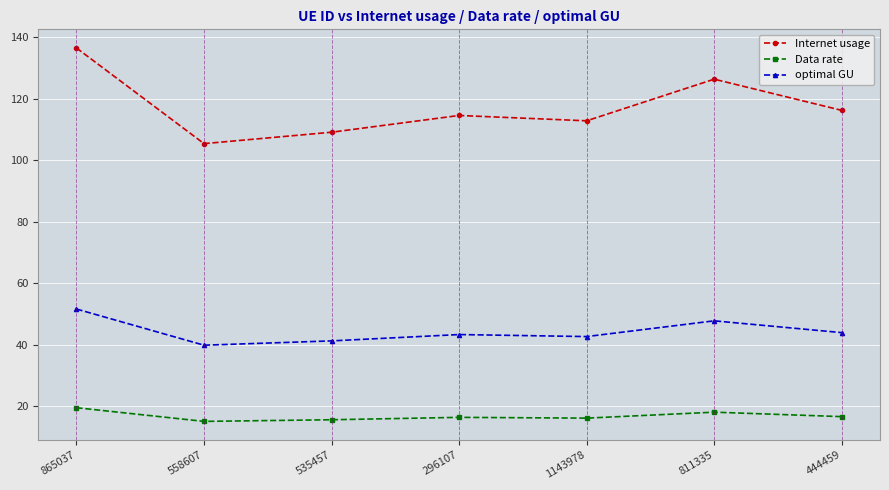

Count the number of data series in this chart.

3